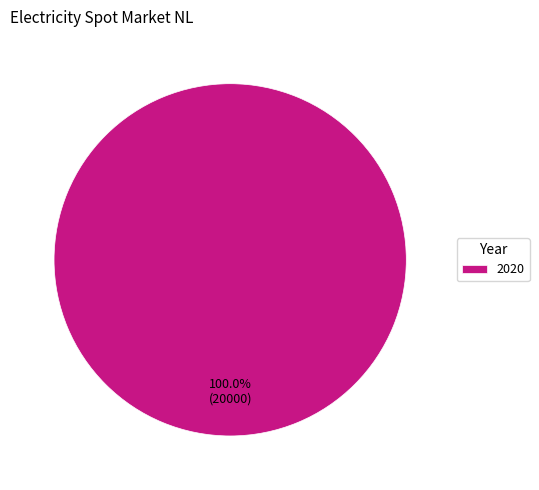

Does any single category account for the majority?

Yes